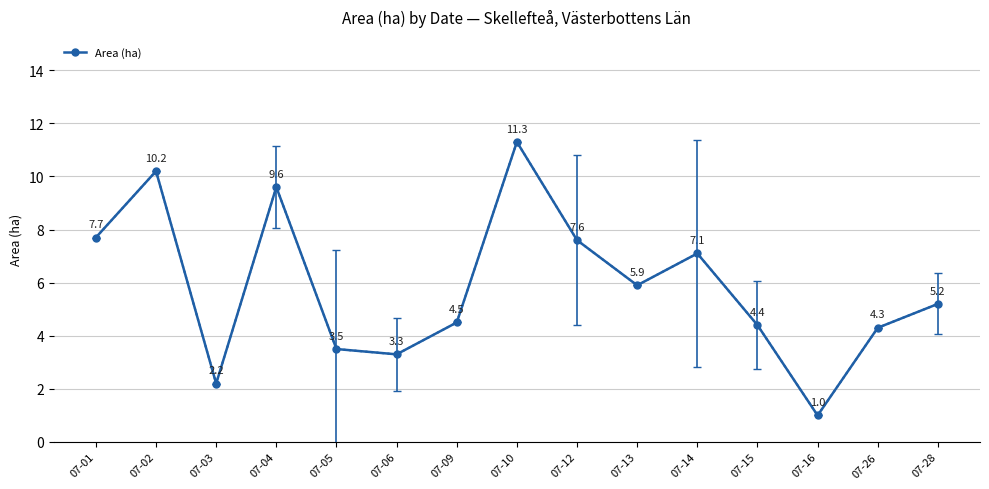

Does the chart display data point markers on the line(s)?

Yes